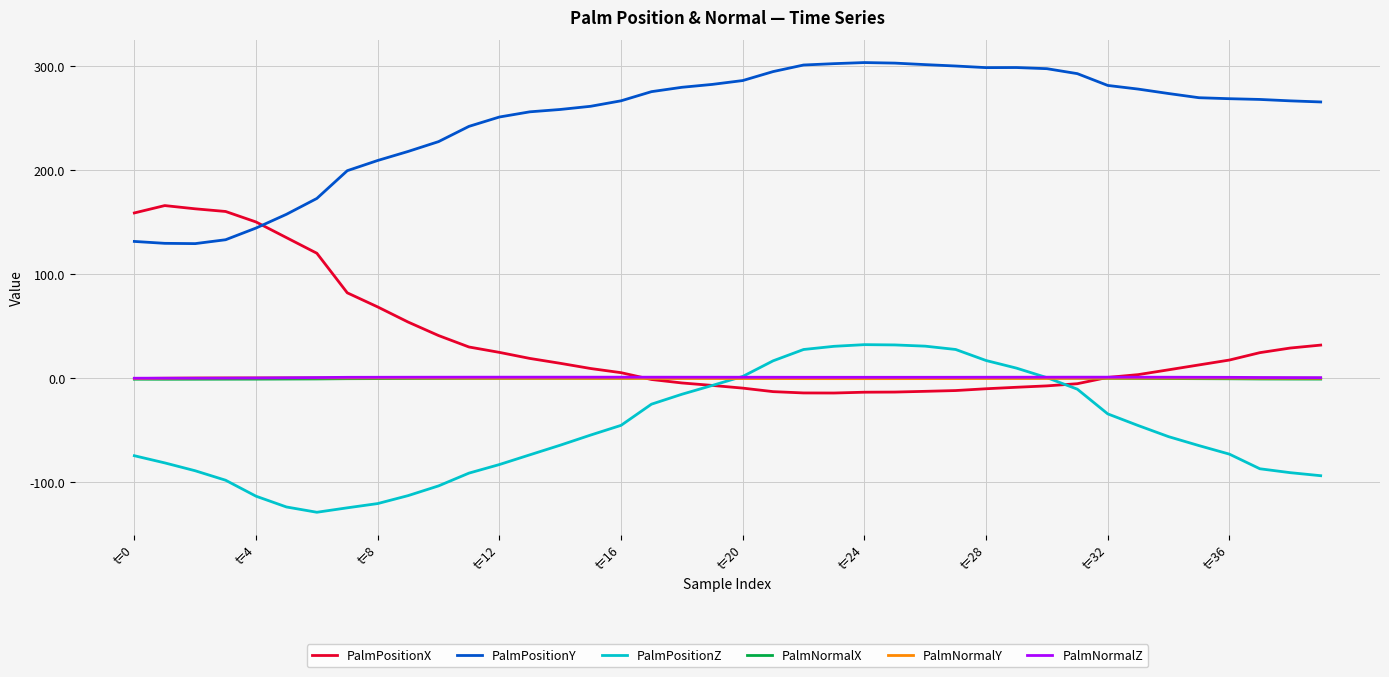

Which series has the largest total across all categories?

PalmPositionY